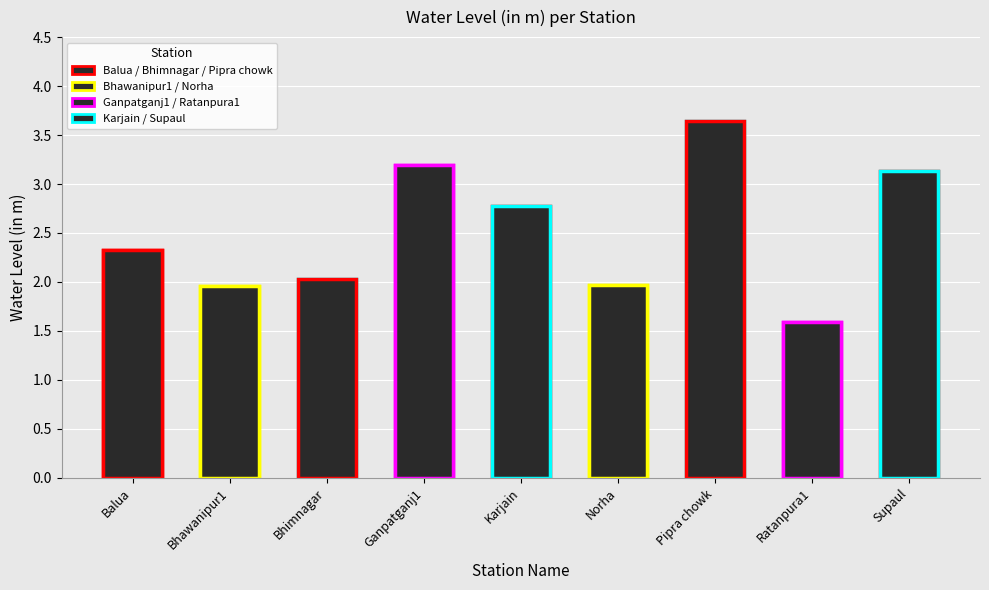

Rank the categories by value from highest to lowest.

Pipra chowk, Ganpatganj1, Supaul, Karjain, Balua, Bhimnagar, Norha, Bhawanipur1, Ratanpura1